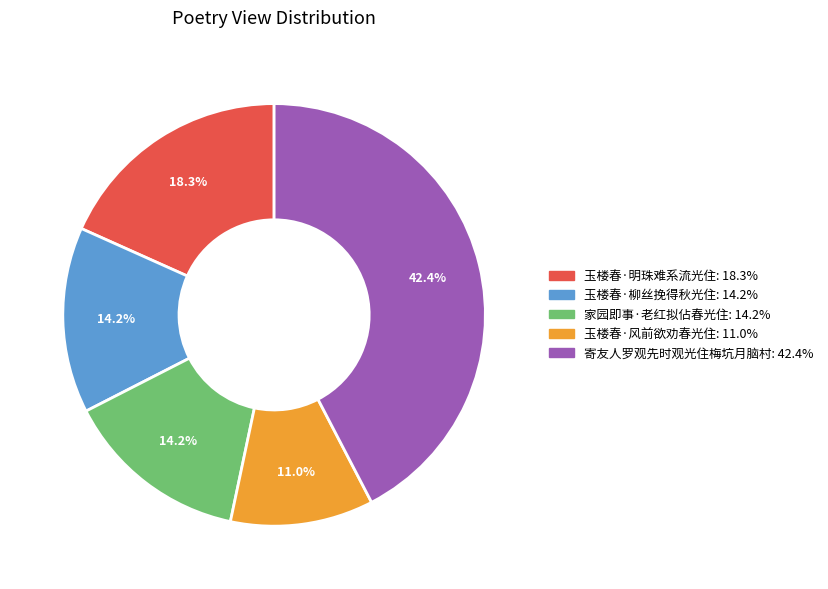

How many slices are in this pie chart?

5